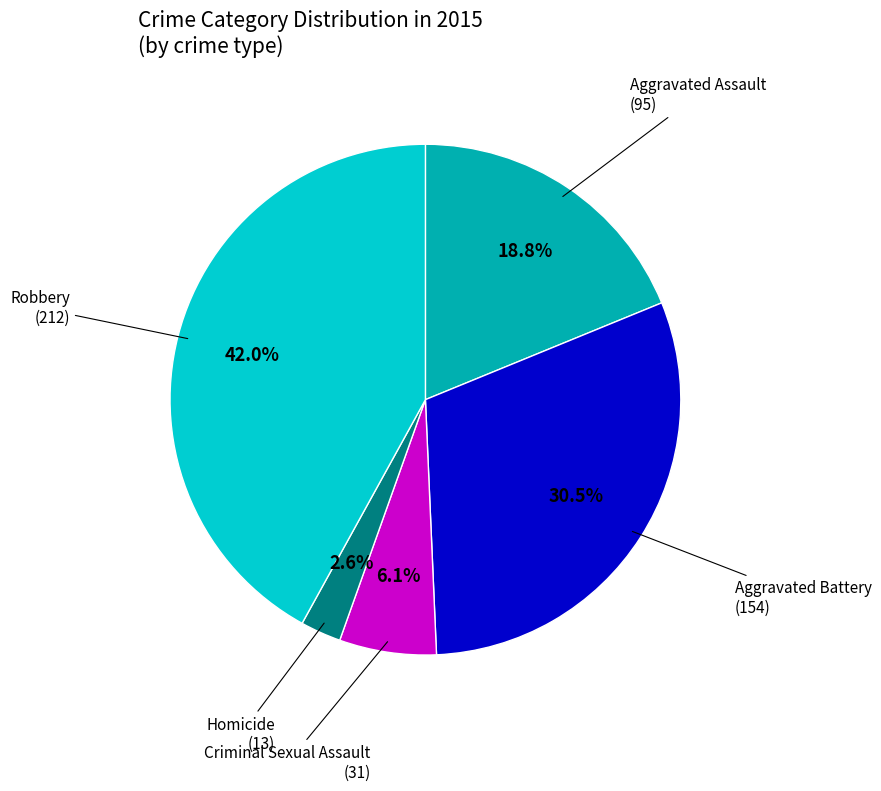

Is there any slice that represents more than half of the pie?

No